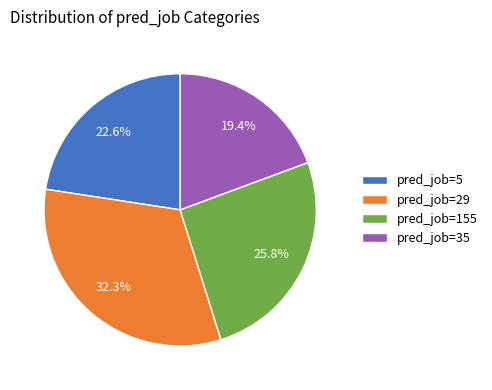

To the nearest percent, what is the difference between the largest and smallest slice percentages?

13%